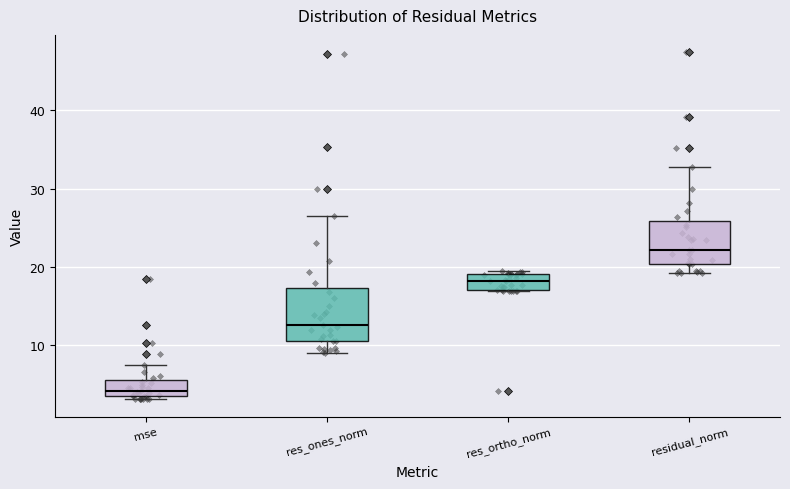

Comparing the boxes themselves (not the whiskers), which one is the tallest?

res_ones_norm